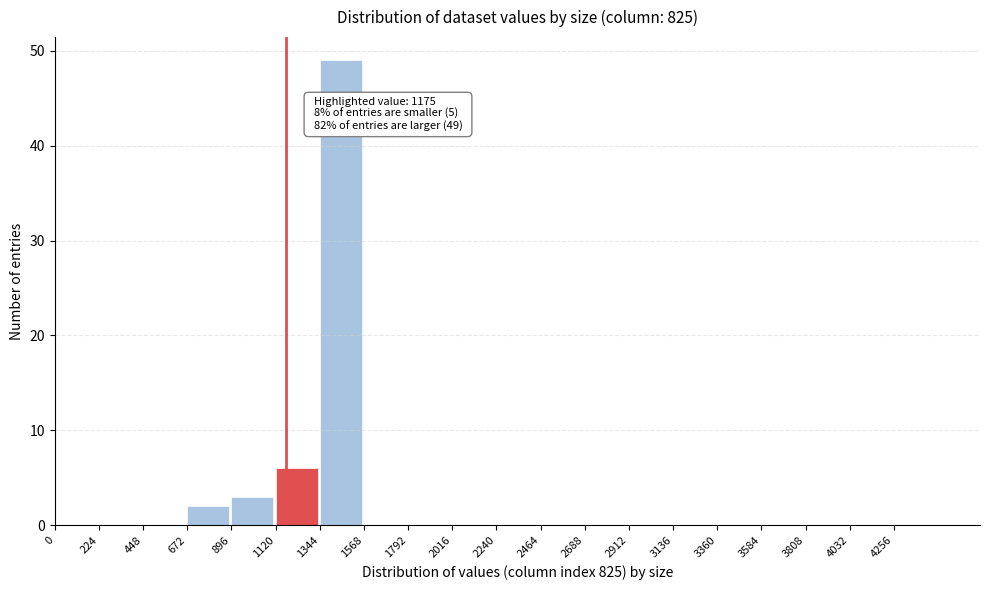

Over which range of the x-axis is the bar tallest?

1350 to 1550